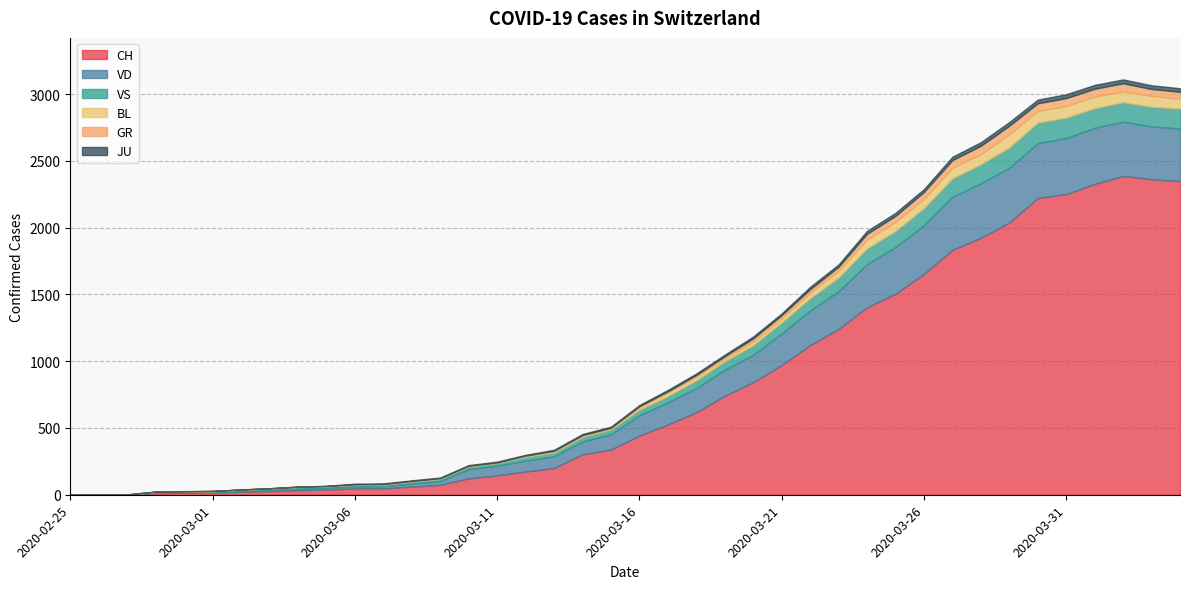

What is the highest value of the VD series?

420